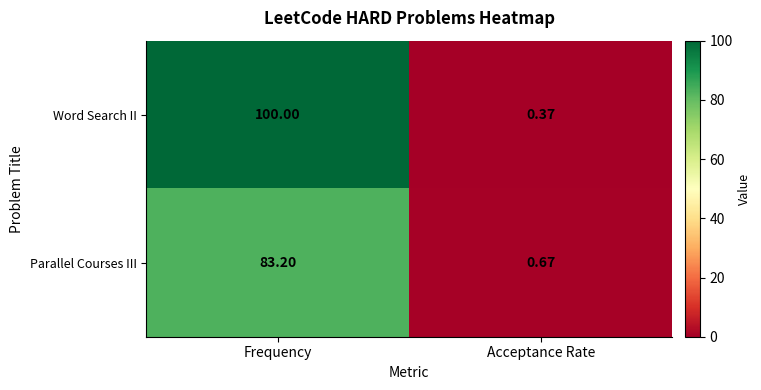

At which label is Parallel Courses III closest to 41?

Acceptance Rate